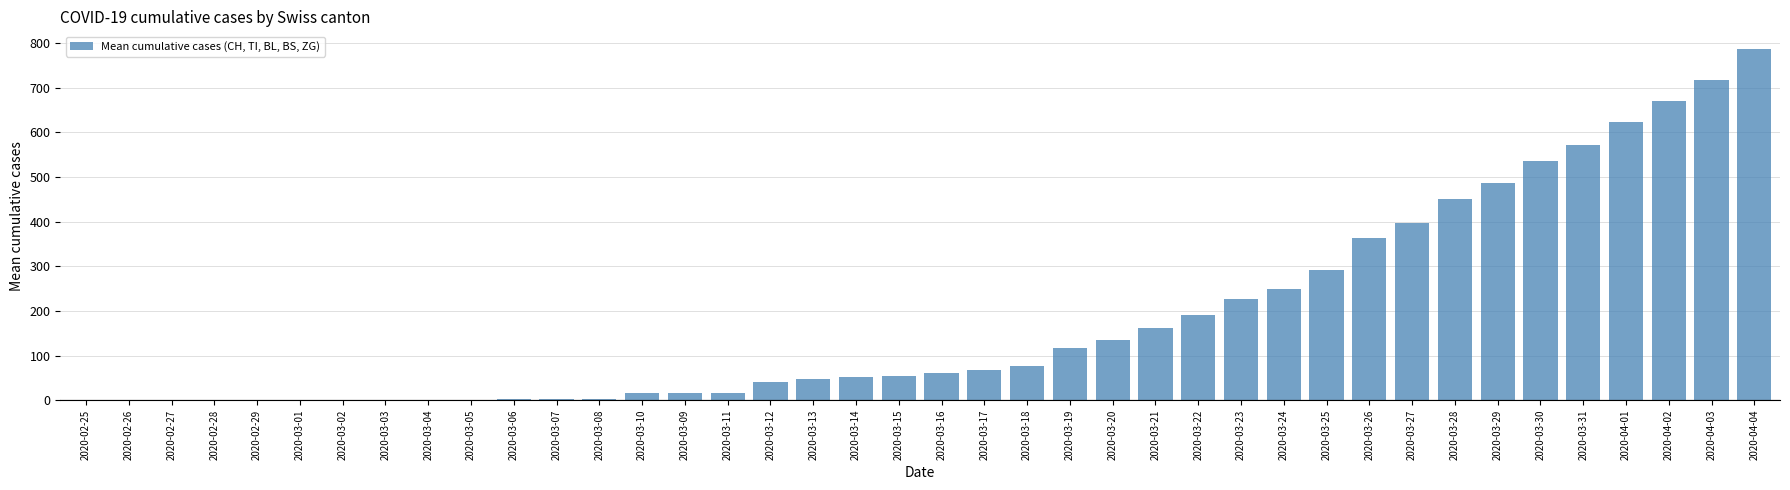

Approximately how many times larger is the value at 2020-03-27 compared to 2020-03-15?

7.3